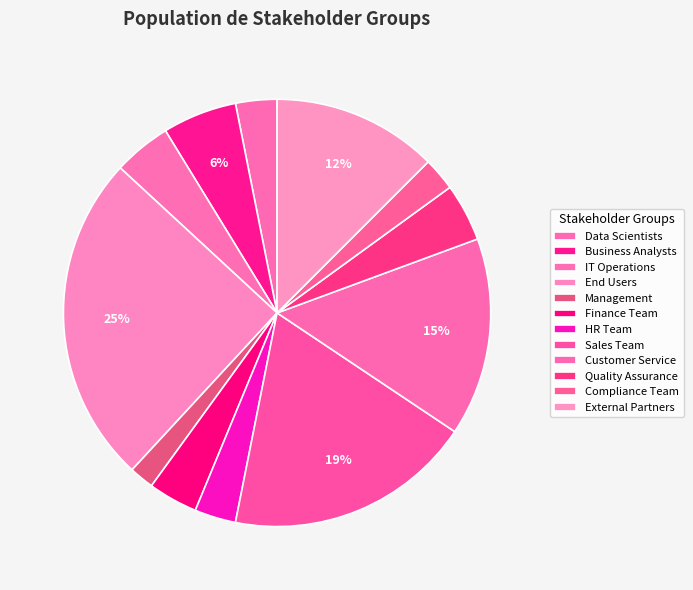

How many segments does this pie chart have?

12